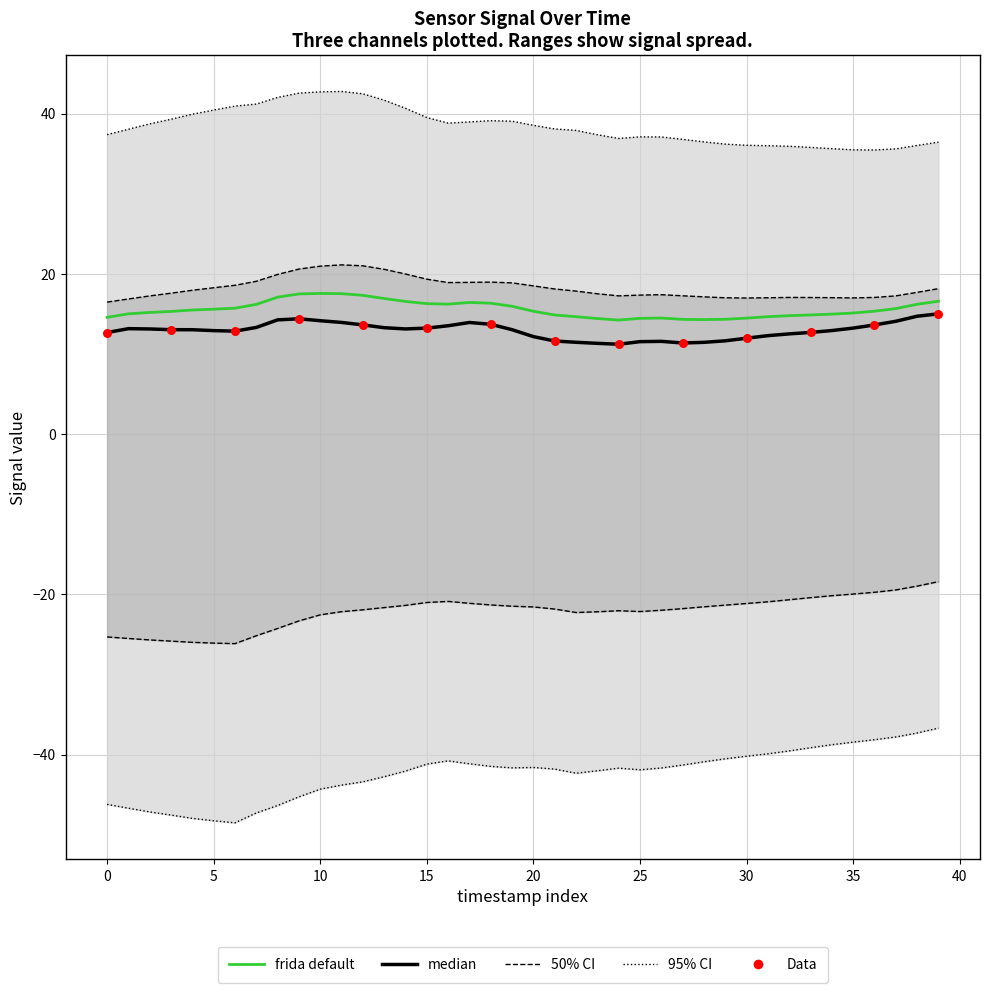

At how many categories does at least one series exceed -6?

40